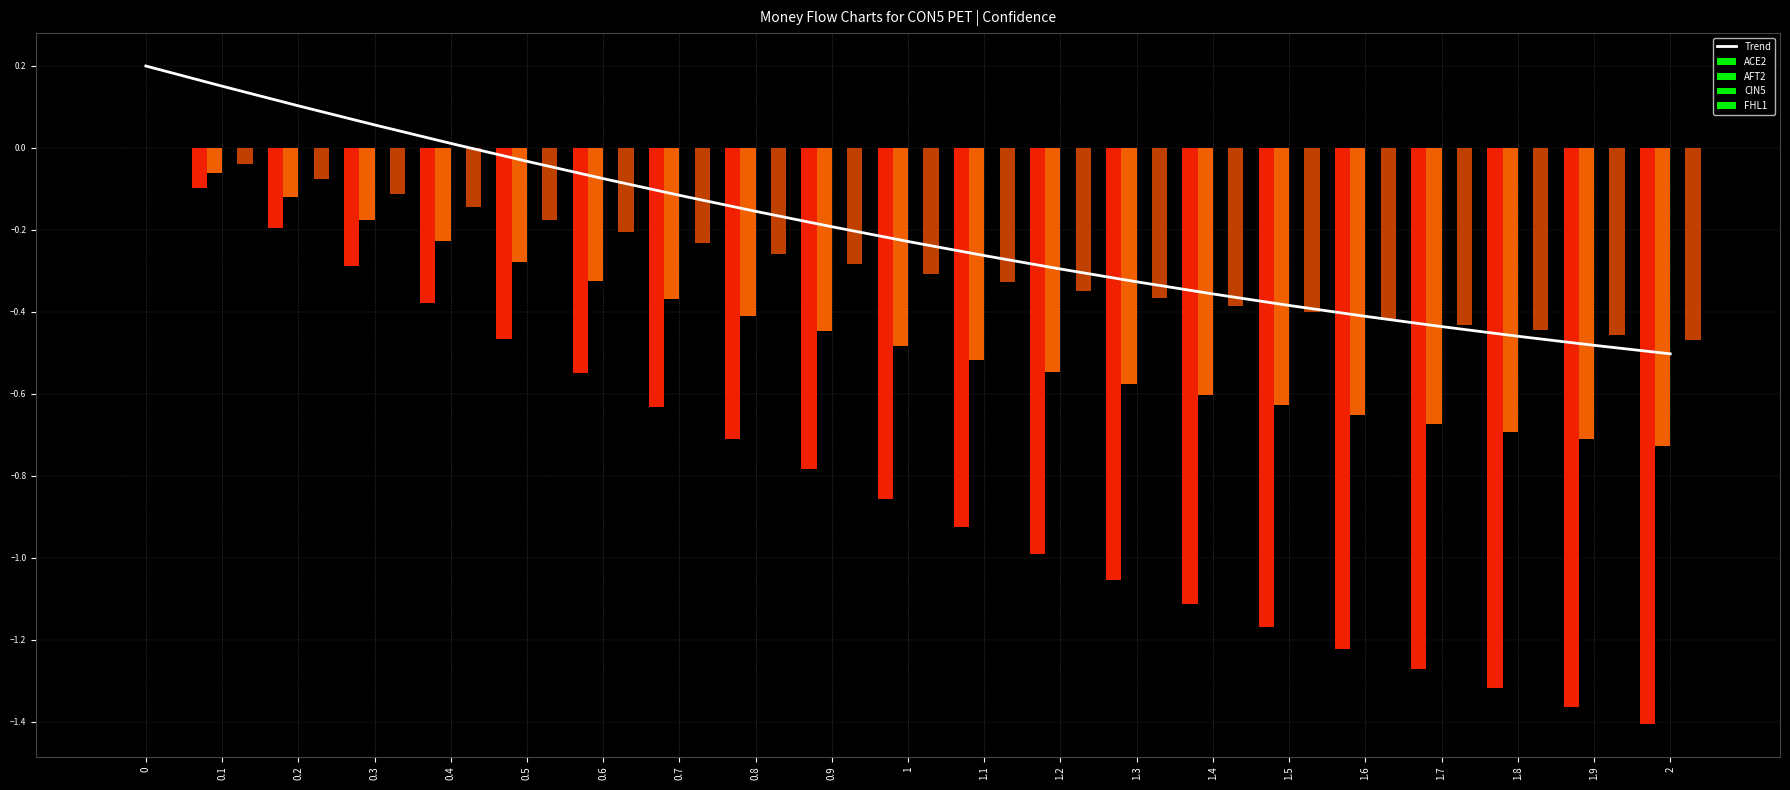

What is the label of the 6th bar from the right?

1.5